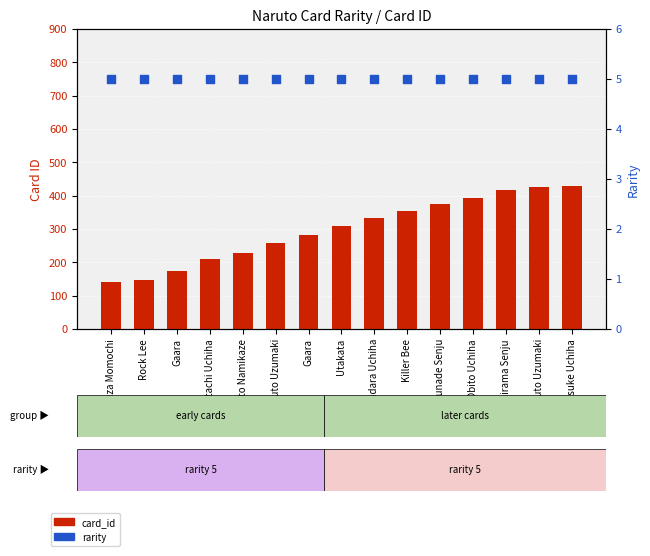

What is the total value across all series at Zabuza Momochi?

147